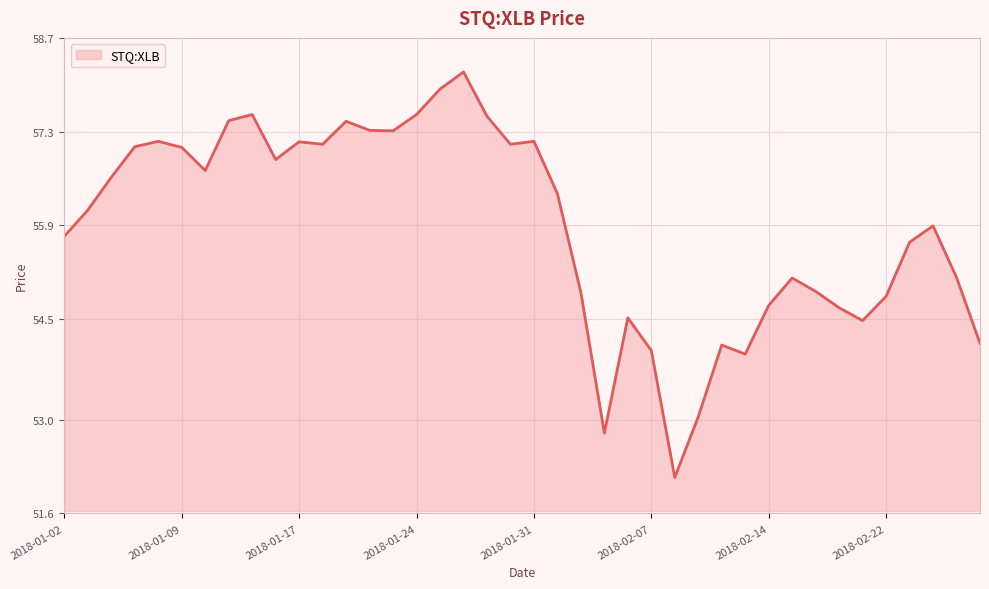

True or false: the data has more than 0 interior local peaks.

True